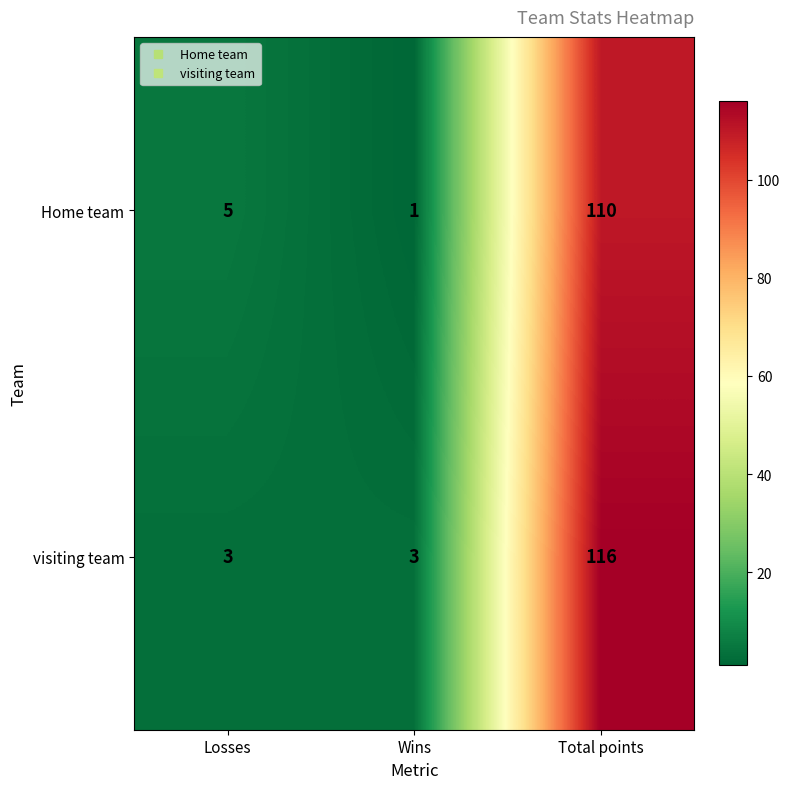

Reading right to left, transcribe all the data shown in this chart.

Home team: Total points=110	Wins=1	Losses=5
visiting team: Total points=116	Wins=3	Losses=3